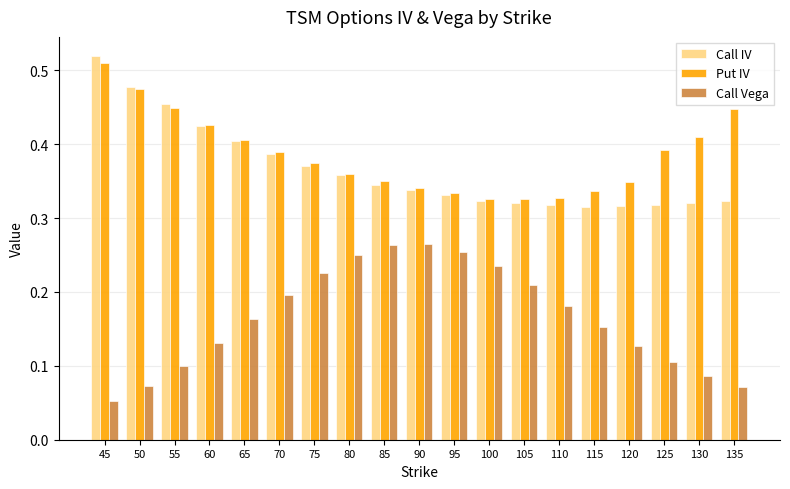

Is the value of Call Vega at 100 greater than the value of Put IV at 90?

No